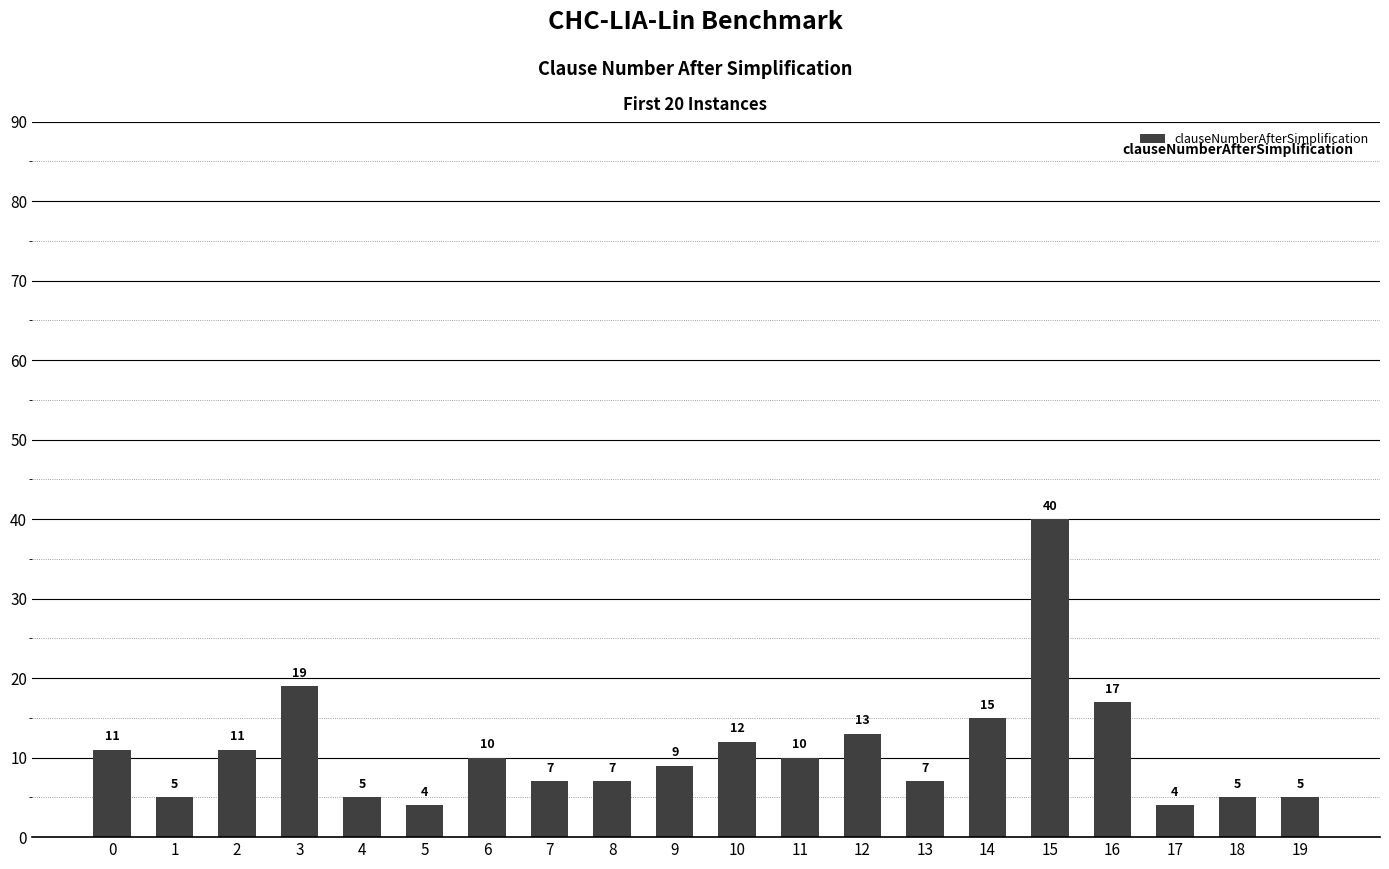

Which has a higher value, 6 or 9?

6